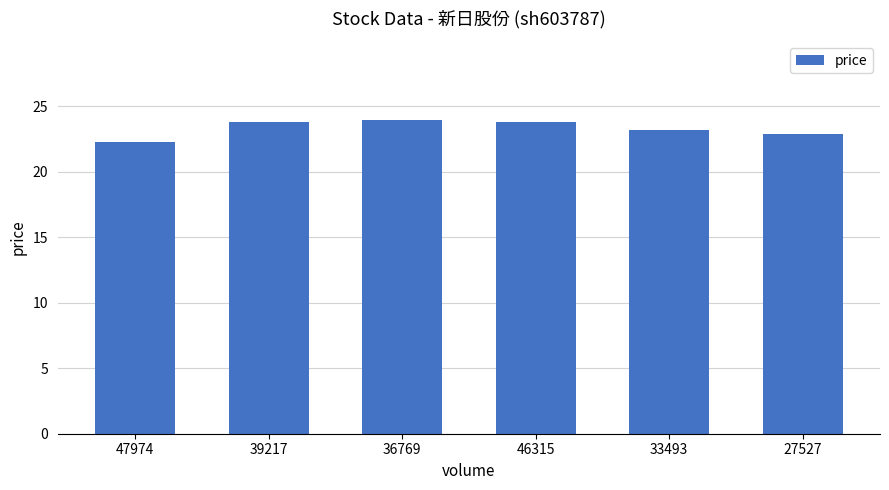

Reading left to right, transcribe all the data shown in this chart.

47974=22.3	39217=23.8	36769=24.0	46315=23.8	33493=23.2	27527=22.9